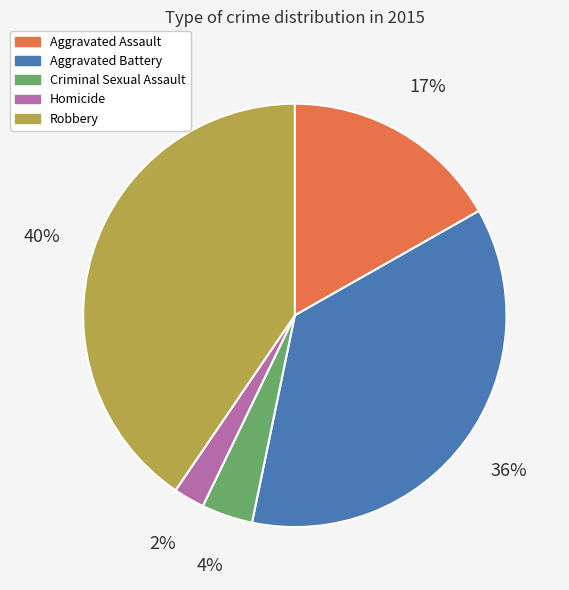

To the nearest percent, what percentage of the pie is Robbery?

40%